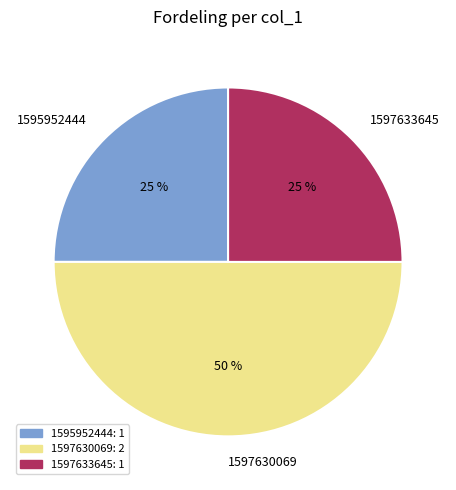

Count the number of slices in the pie.

3